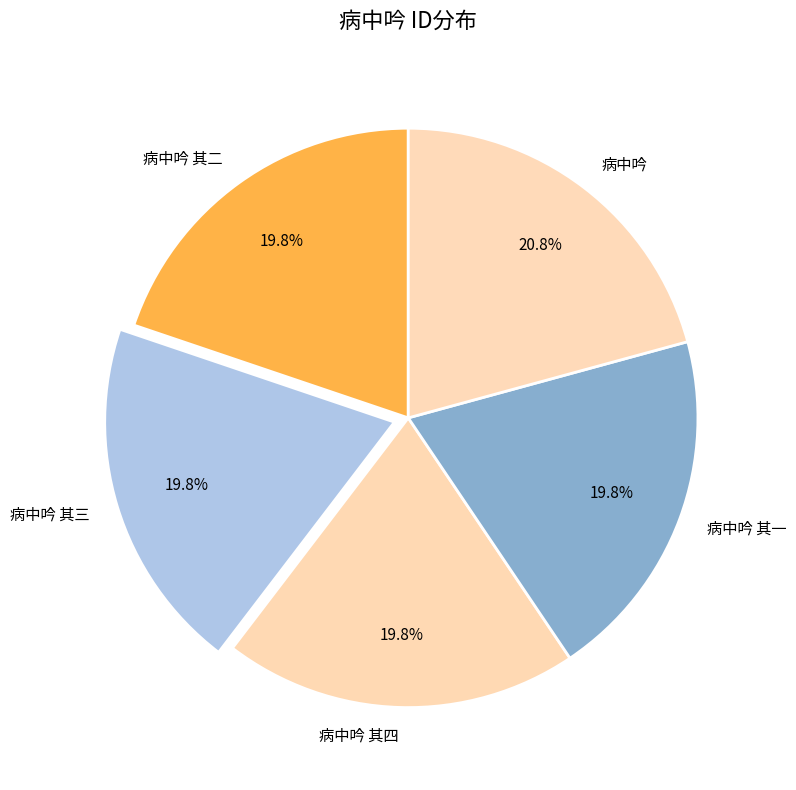

To the nearest percent, what is the combined percentage of 病中吟 and 病中吟 其二?

41%